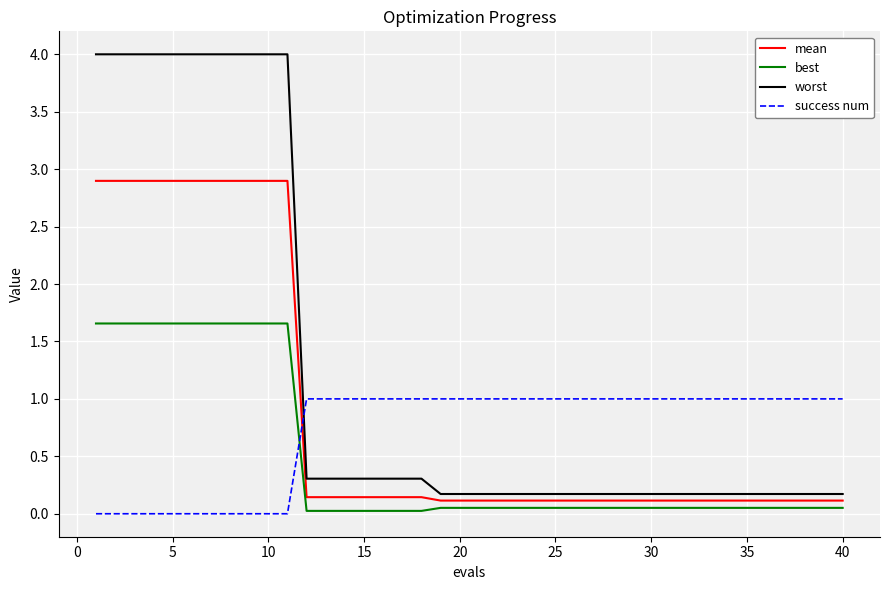

True or false: mean and success num cross at least once.

True